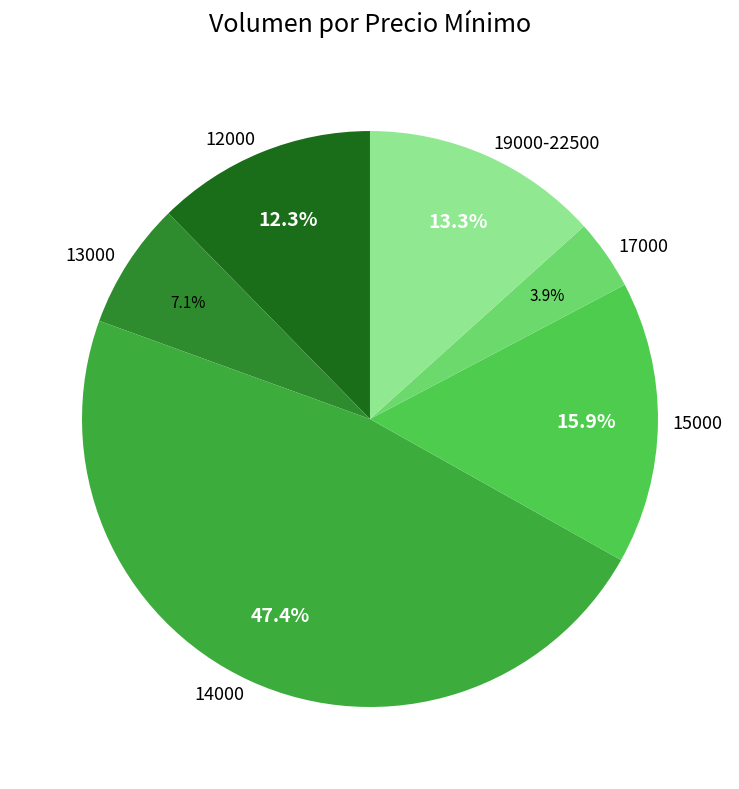

How much of the chart is everything except 17000?

96.1%